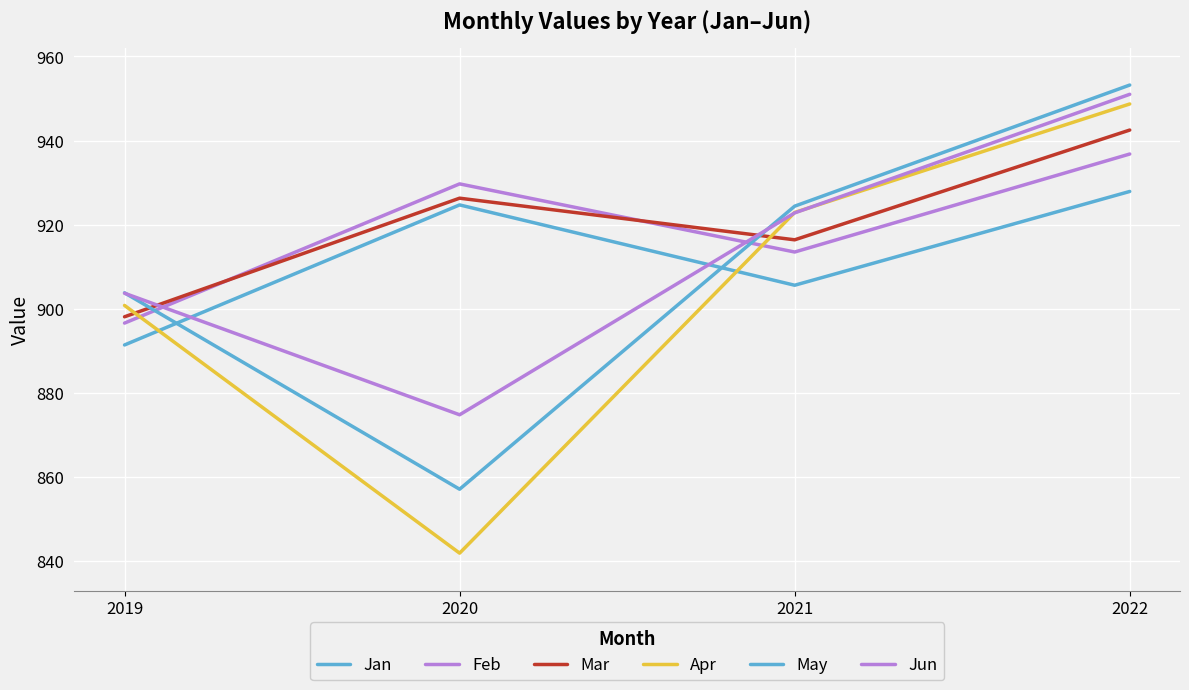

Reading left to right, extract all data points from this chart.

Jan: 2019=891.4	2020=924.7	2021=905.6	2022=927.9
Feb: 2019=896.6	2020=929.7	2021=913.5	2022=936.8
Mar: 2019=898.1	2020=926.3	2021=916.4	2022=942.5
Apr: 2019=900.8	2020=841.9	2021=922.9	2022=948.7
May: 2019=903.8	2020=857.1	2021=924.4	2022=953.2
Jun: 2019=903.7	2020=874.8	2021=922.8	2022=951.0